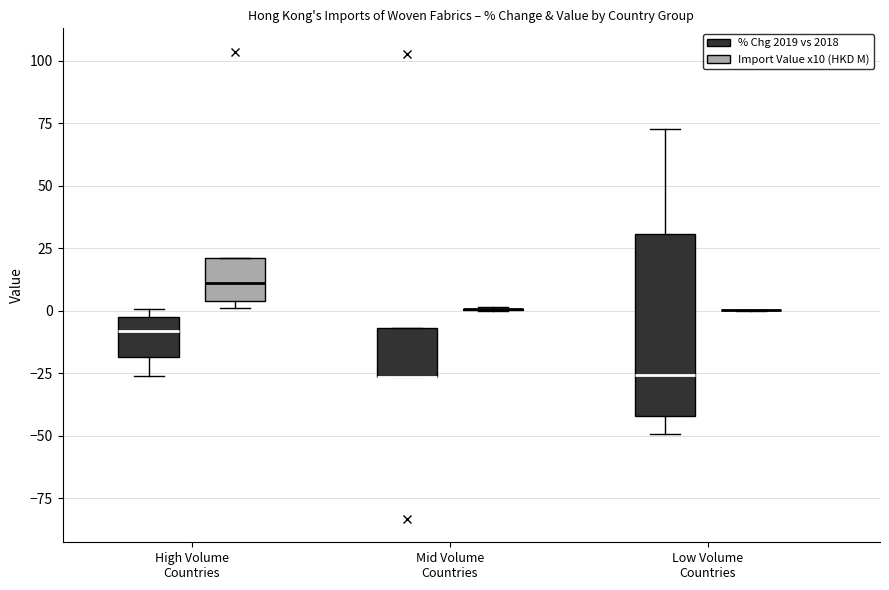

Reading left to right, transcribe this box plot: for each box, give where its median line is, the range the box spans, and where its two whiskers end, as read against the y-axis. The values are not printed on the chart, so give them approximately, as read against the axis.

High Volume Countries (% Chg 2019 vs 2018): median -10, box -20 to 0, whiskers -25 to 0 (just above the box's upper edge)
High Volume Countries (Import Value x10 (HKD M)): median 10, box 5 to 20, whiskers 0 to 20
Mid Volume Countries (% Chg 2019 vs 2018): median -25 (drawn on the box's lower edge), box -25 to -5, whiskers -25 to -5
Mid Volume Countries (Import Value x10 (HKD M)): box collapsed to a line at 0, whiskers 0 to 0
Low Volume Countries (% Chg 2019 vs 2018): median -25, box -40 to 30, whiskers -50 to 75
Low Volume Countries (Import Value x10 (HKD M)): box collapsed to a line at 0, whiskers 0 to 0